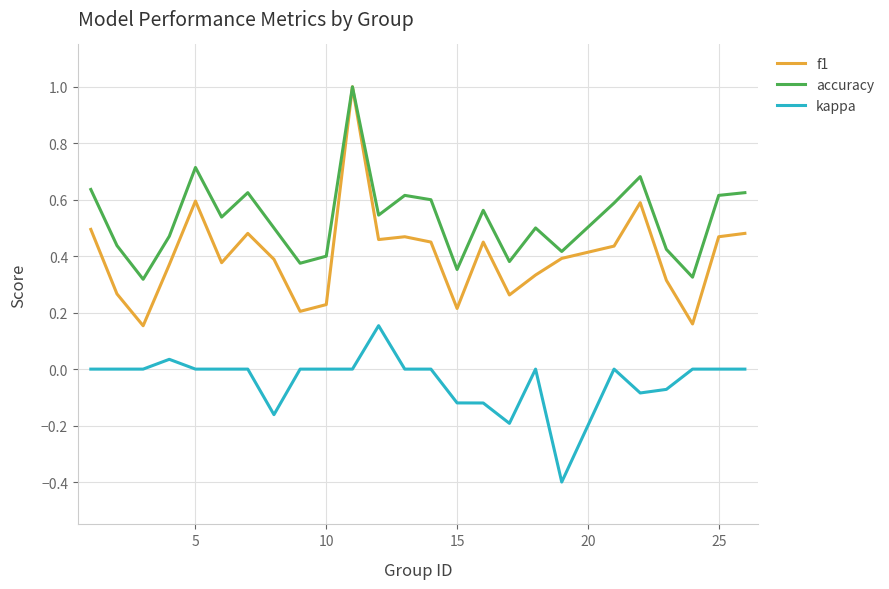

What is the maximum value for accuracy?

1.0